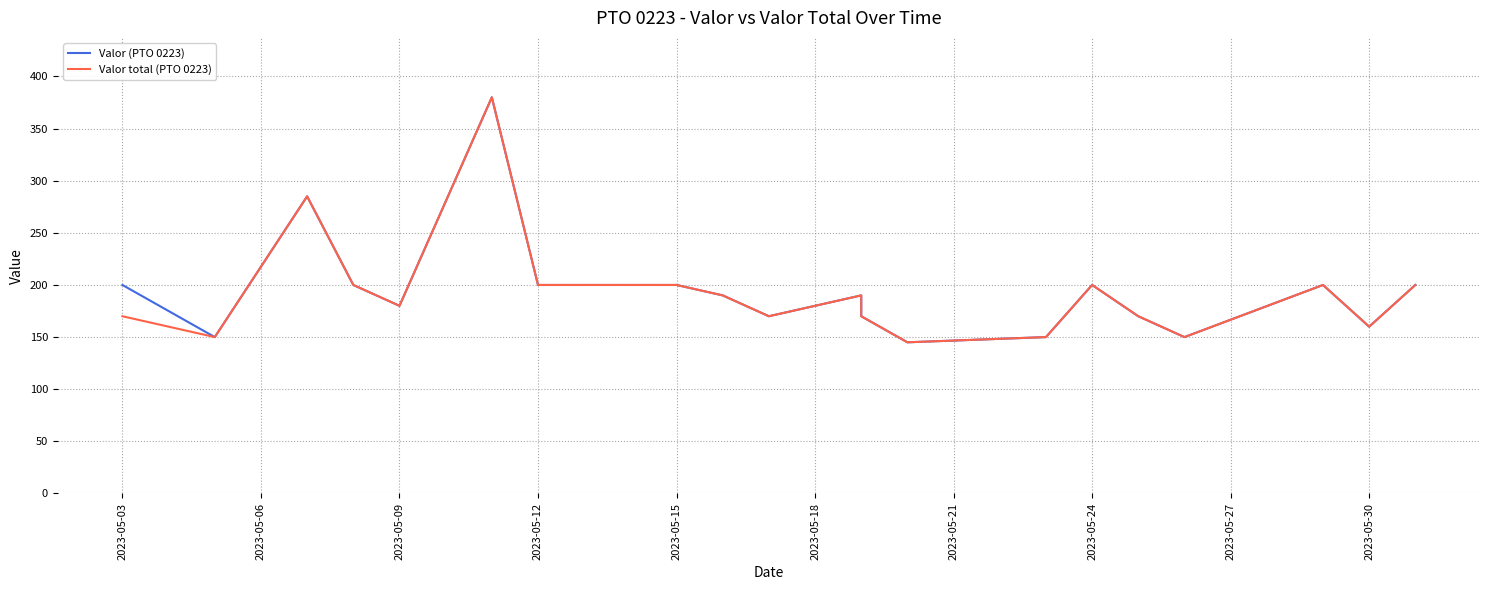

In Valor total (PTO 0223), how many points are higher than both neighbors (excluding endpoints)?

5